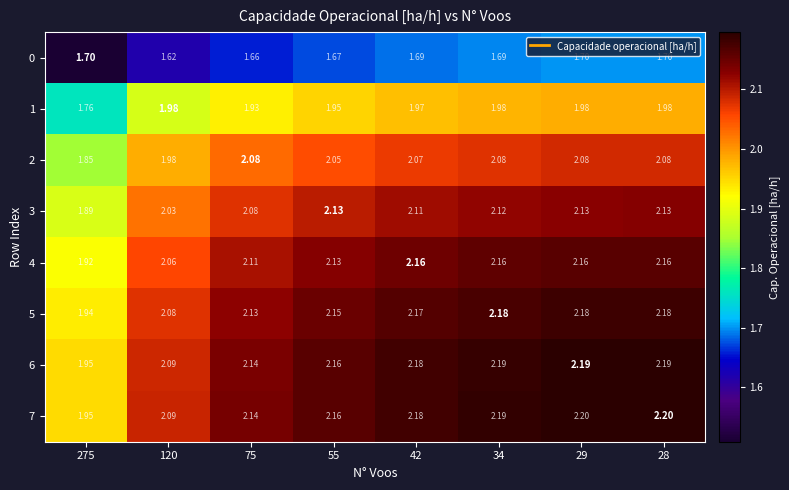

Is the value of 7 at 75 greater than the value of 1 at 120?

Yes